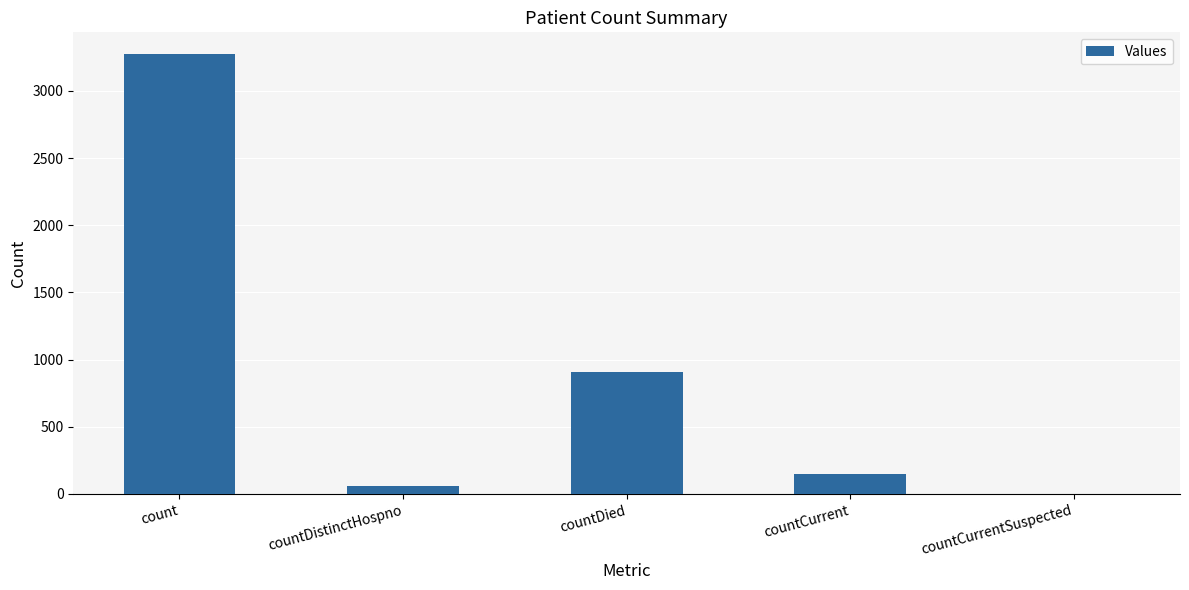

The chart shows a value of 3272 at count. True or false?

True